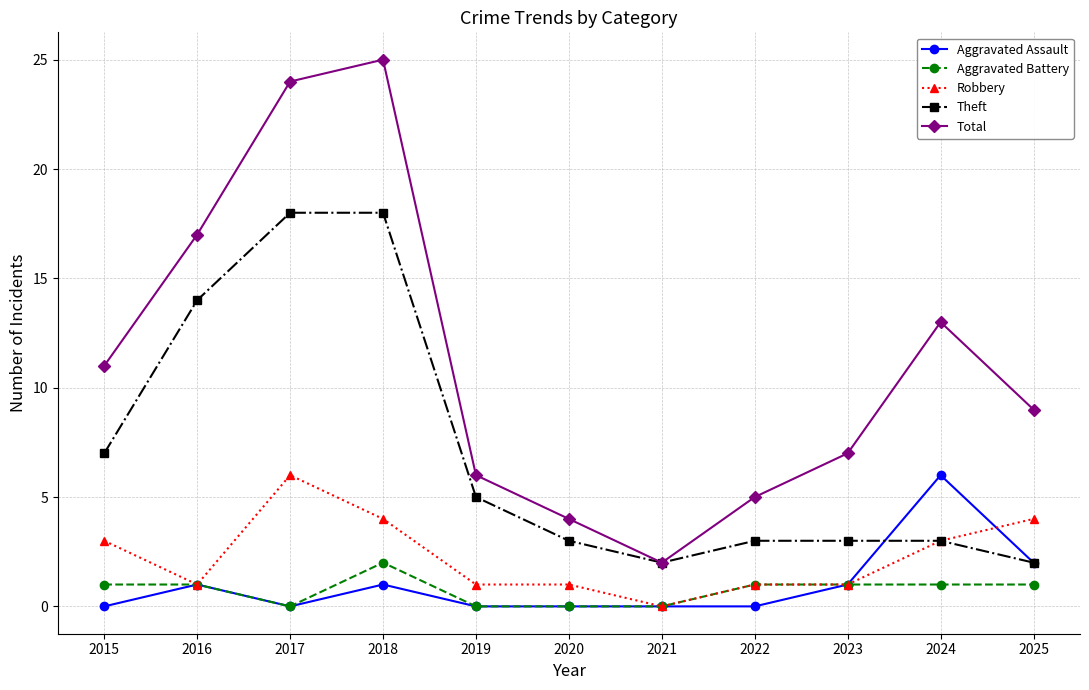

What is the value of the Aggravated Battery point at the 11th from the left?

1